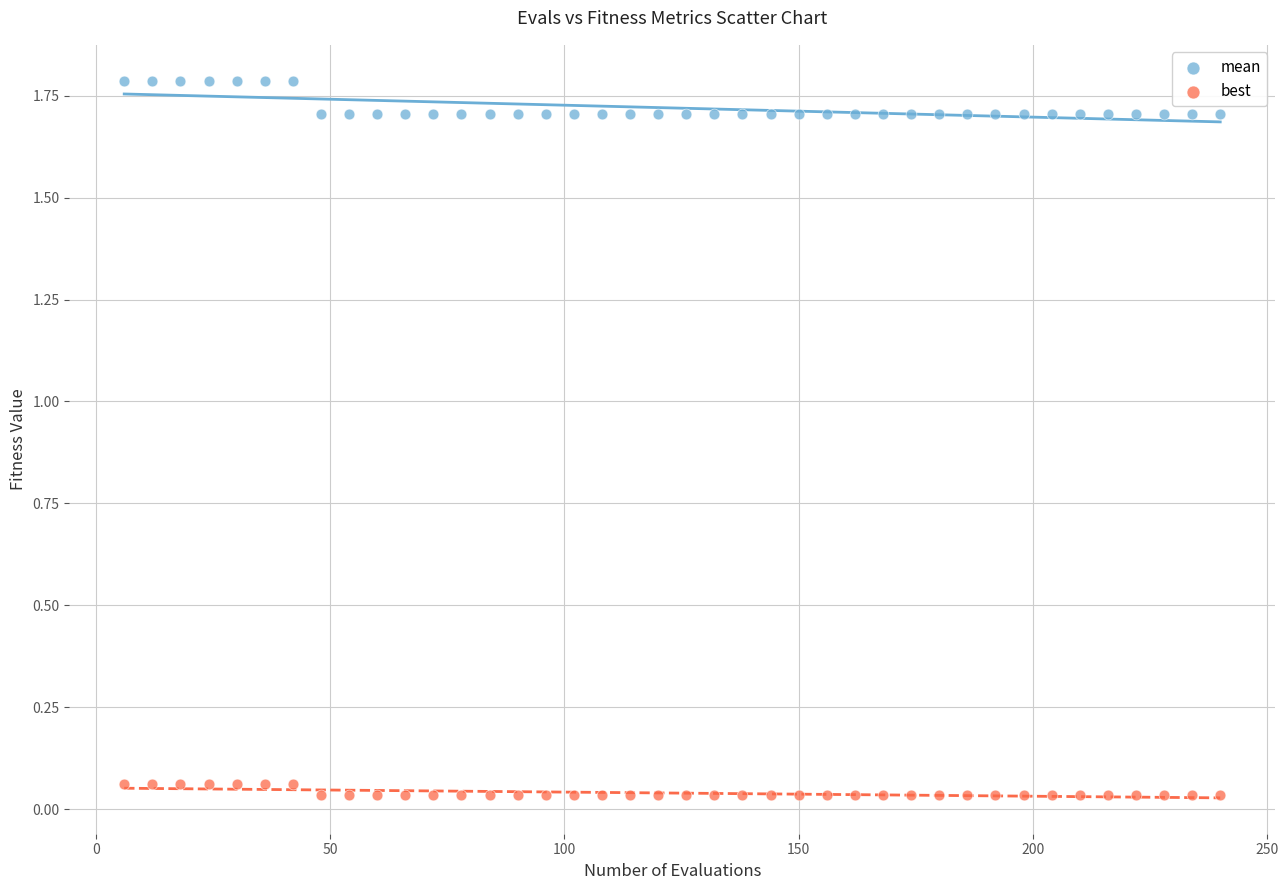

What is the X range (max minus min) for the scatter plot?

234.0